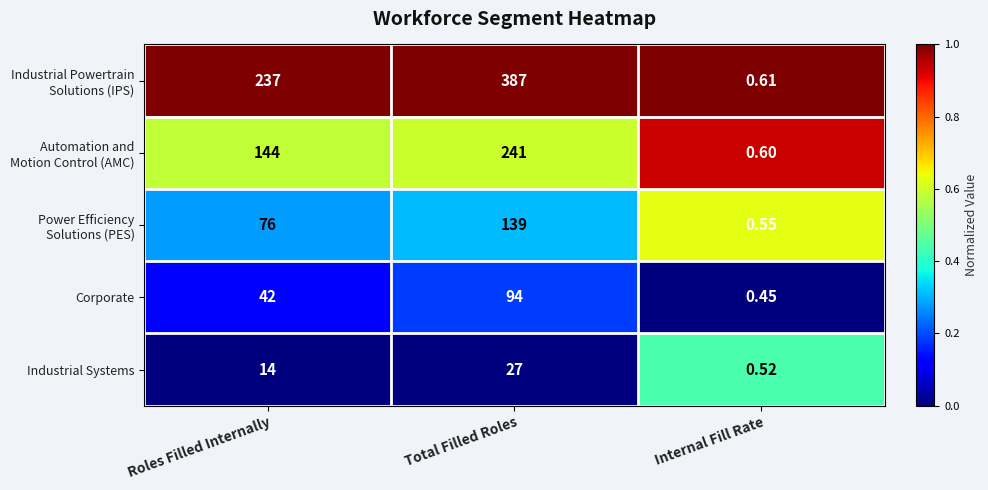

At which label is Industrial Systems closest to 13?

Roles Filled Internally